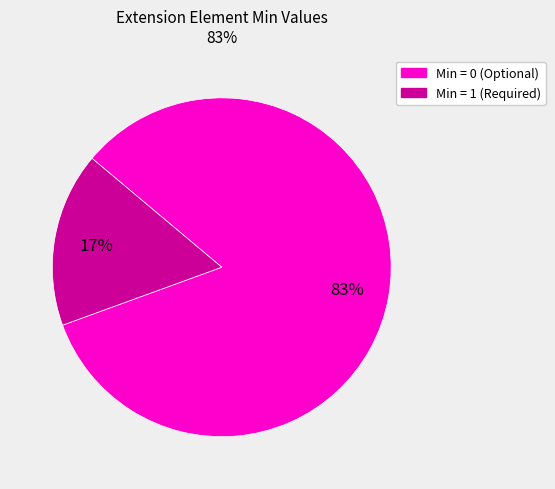

To the nearest percent, what is the average slice percentage?

50%